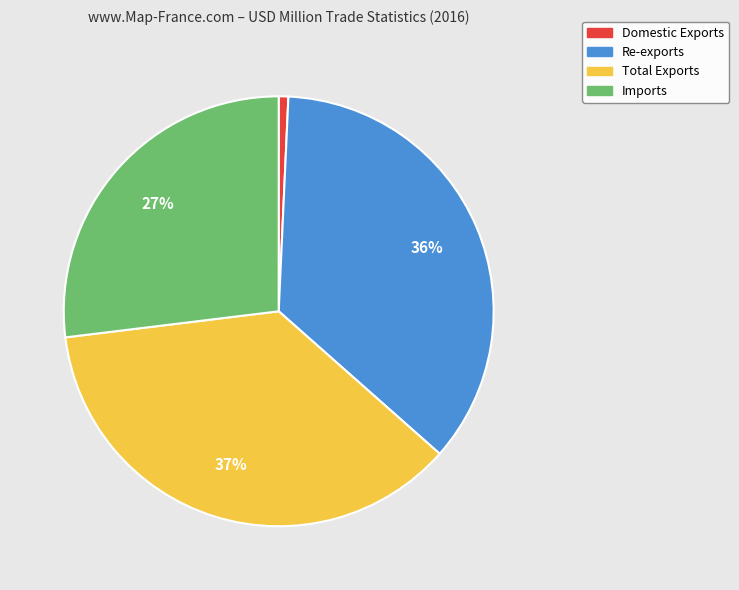

What is the largest slice in the pie chart?

Total Exports